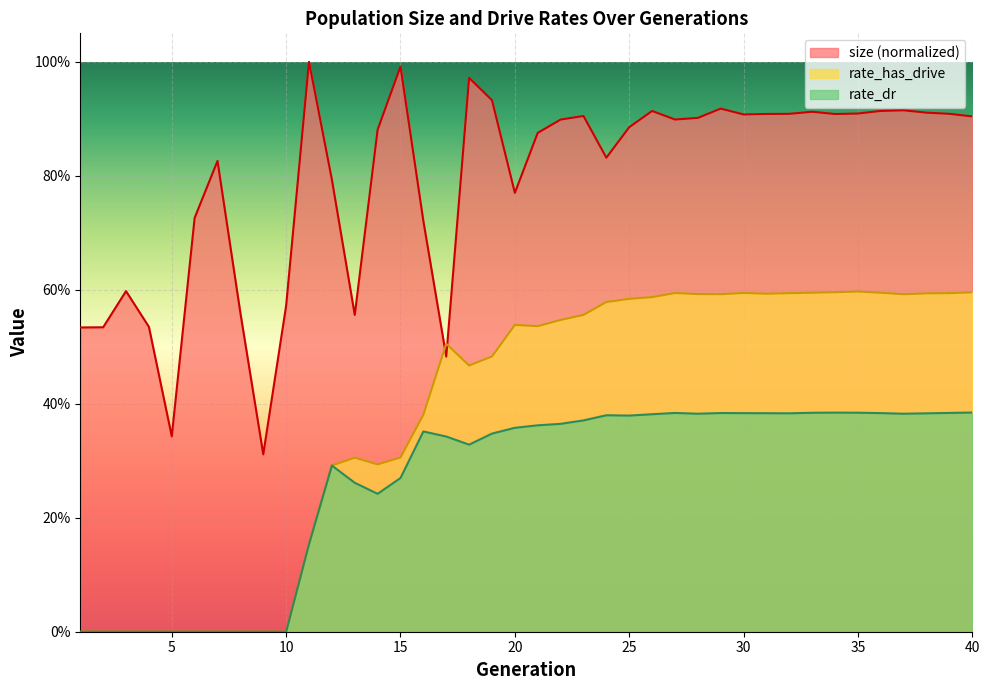

Does the chart display data point markers on the line(s)?

No